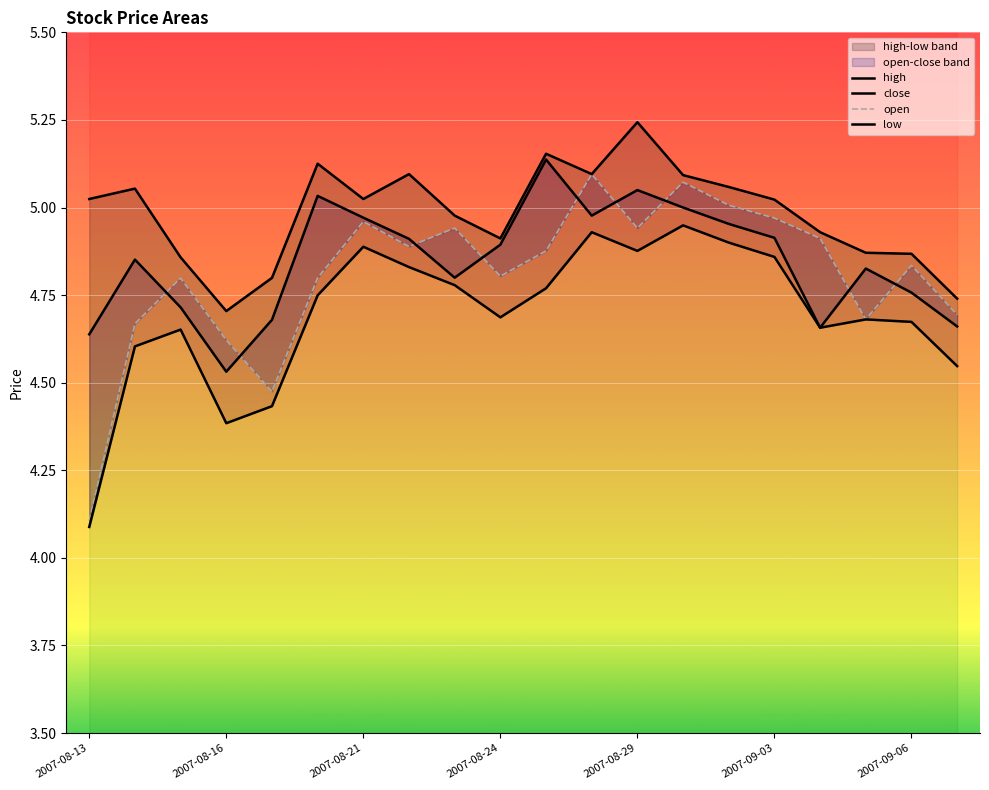

How many interior local peaks does the high series have?

5